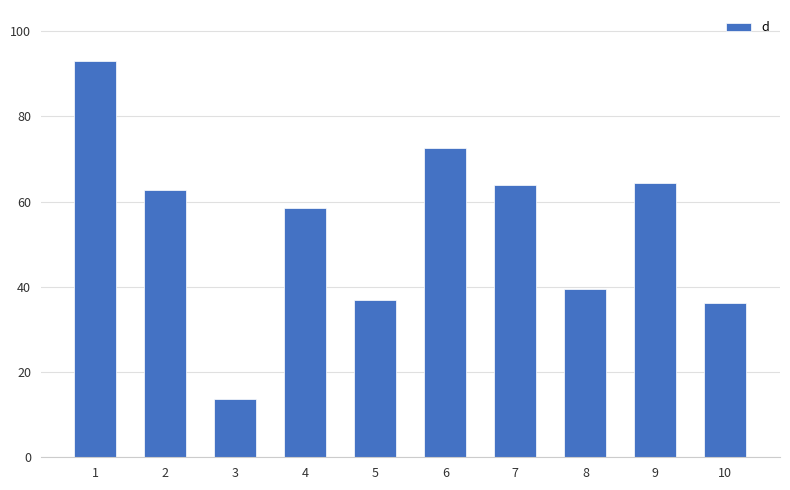

Read the value at 7.

63.9